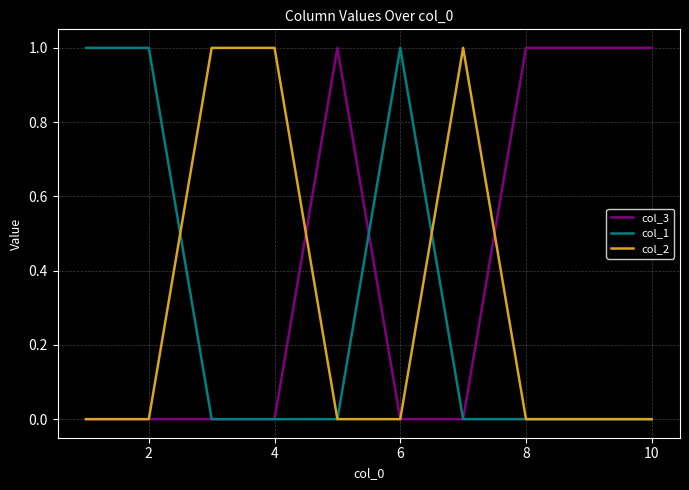

True or false: col_2 has more than 0 interior local peaks.

True